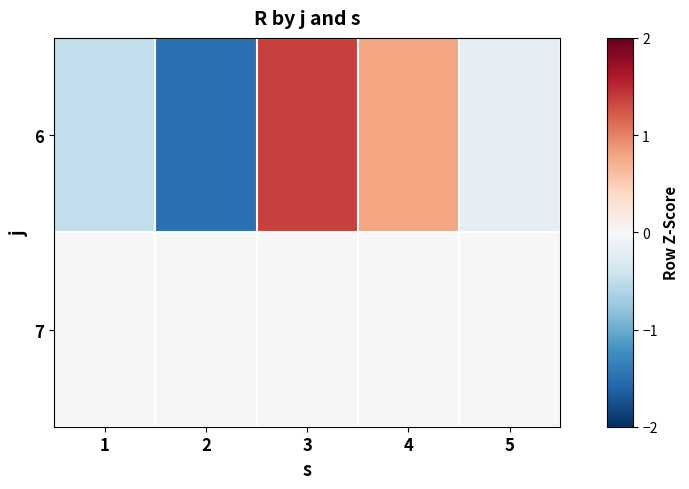

List the series in order of their peak value, highest first.

6, 7